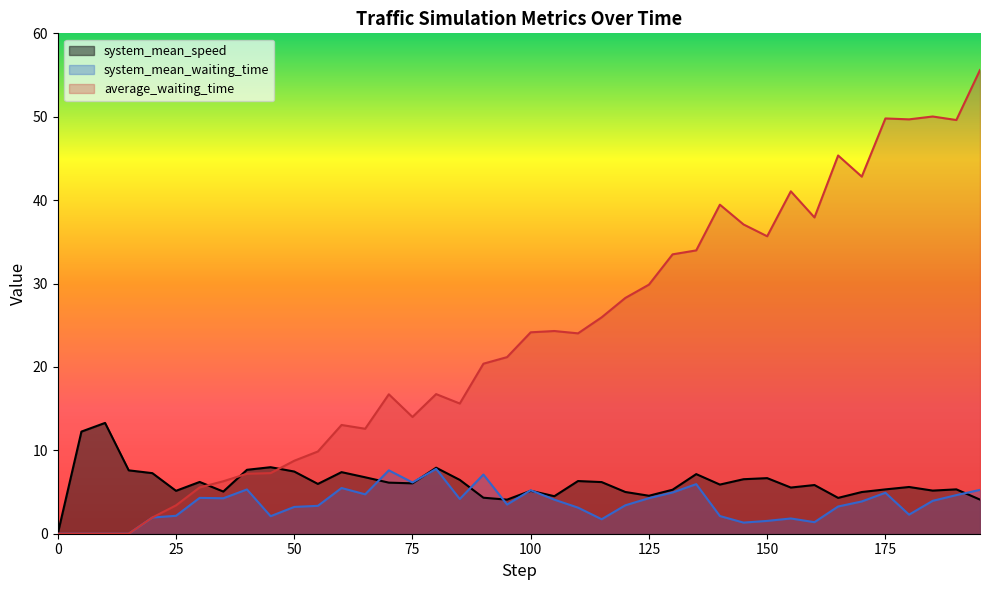

What value does the system_mean_speed series have at 160.0?

5.8